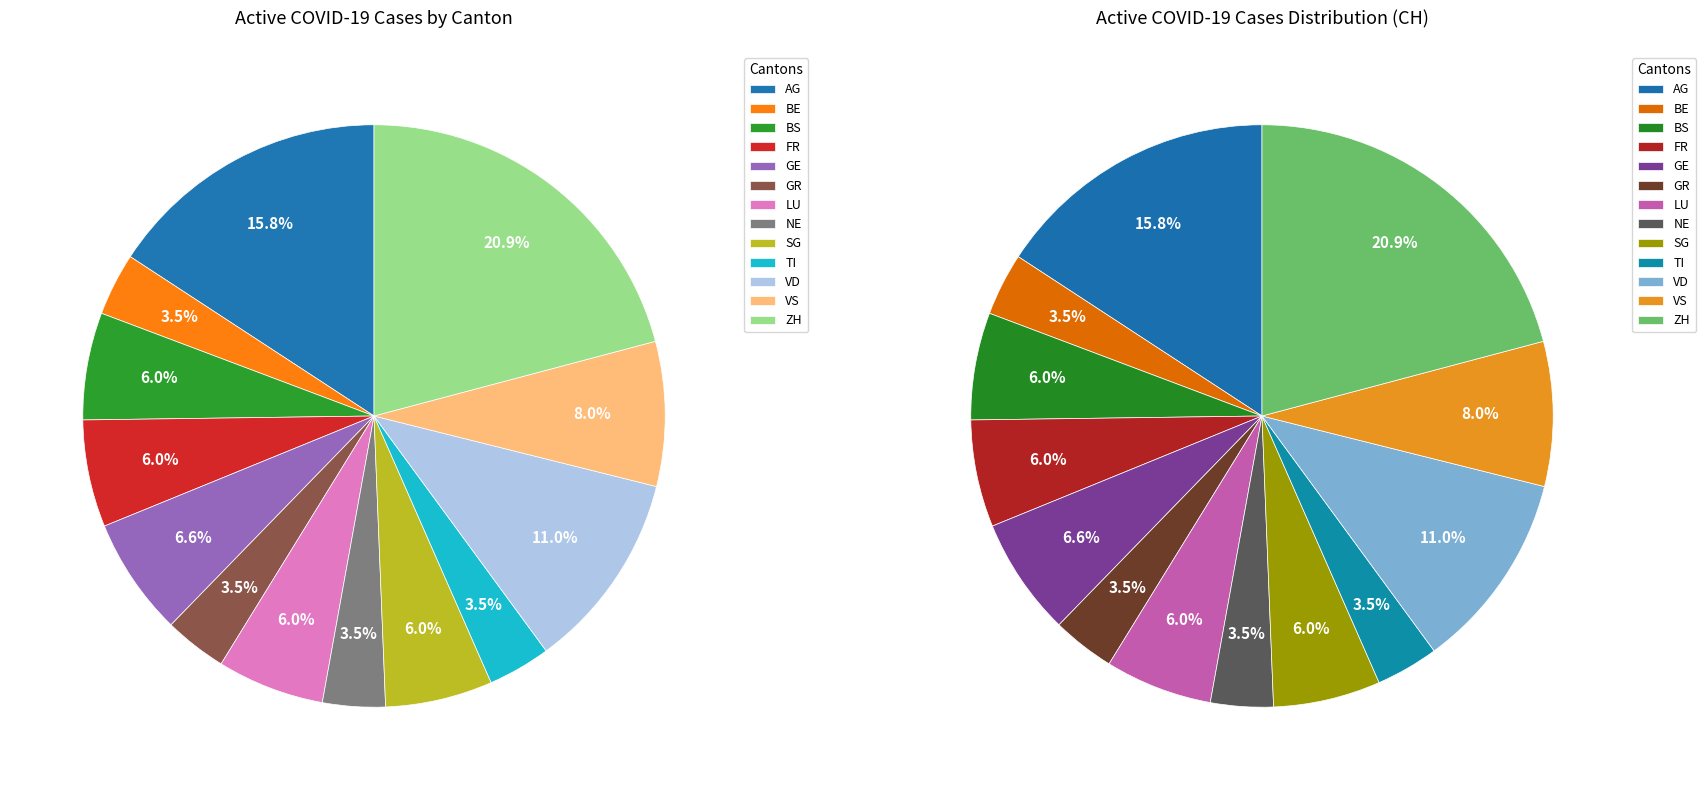

Which slice is the largest?

ZH